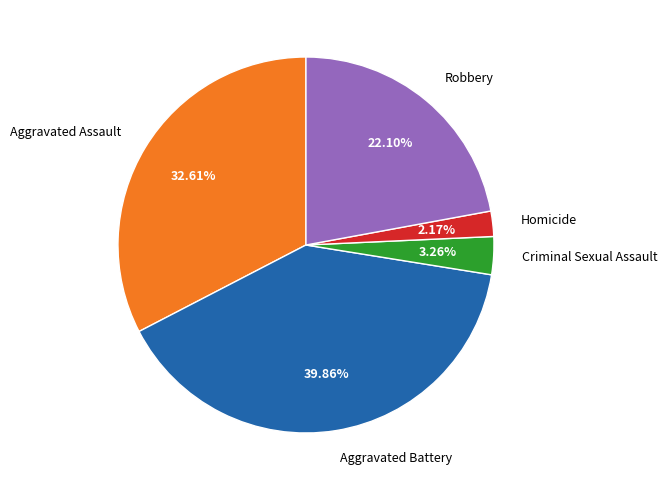

Is there a majority slice in this chart?

No